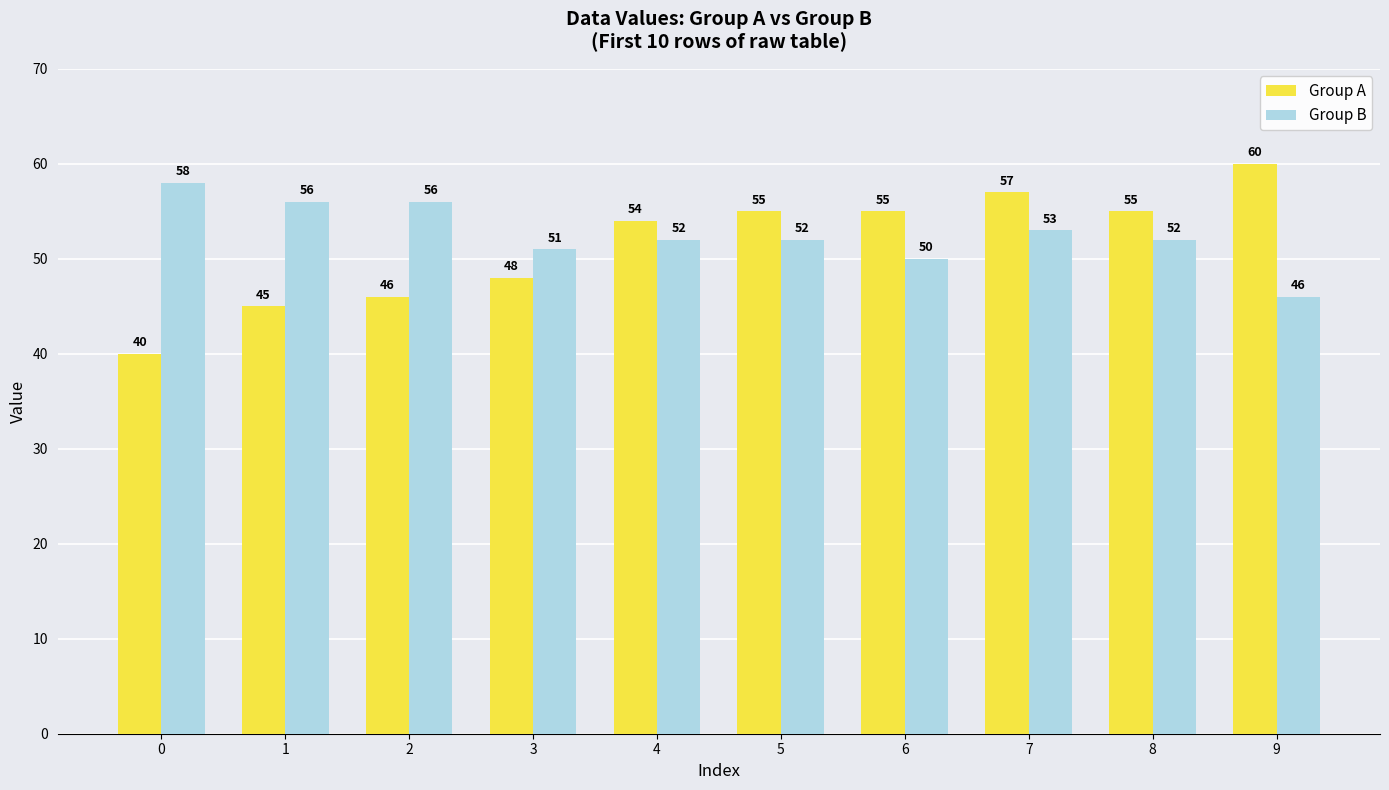

What is the value of the Group A bar at the 4th from the left?

48